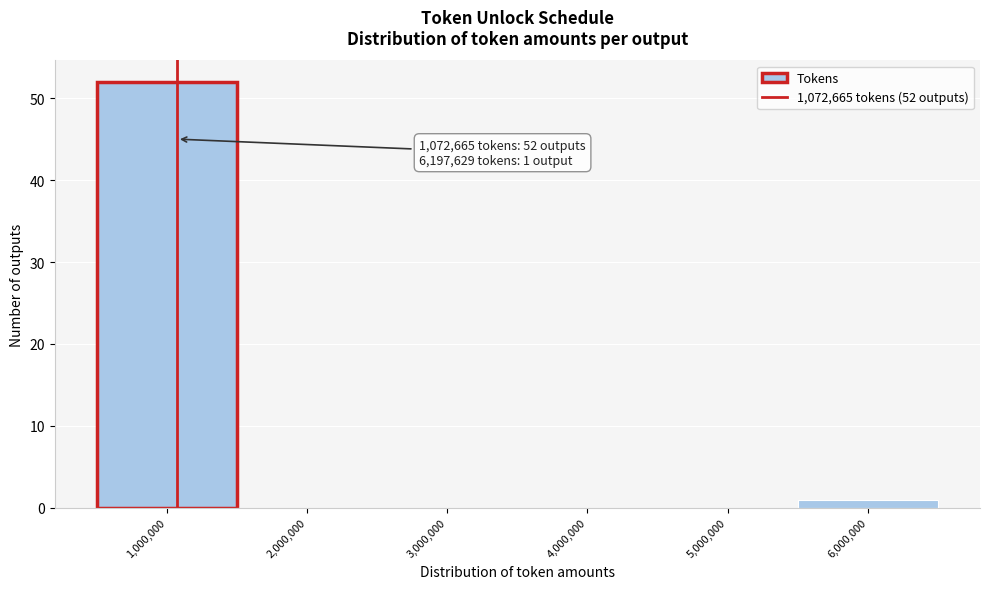

Which range on the x-axis has the tallest bar?

500000 to 1500000